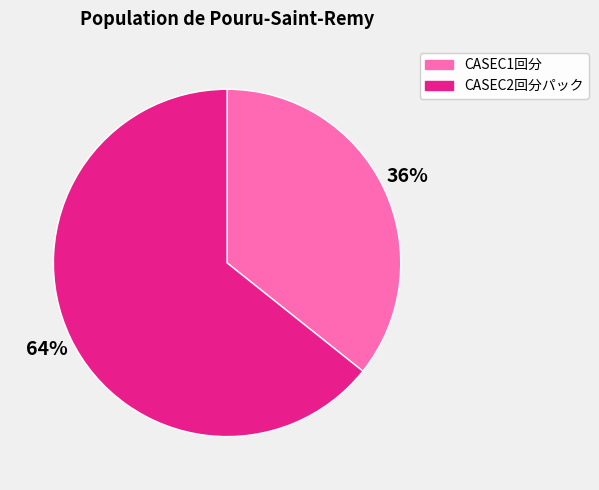

Is there any slice that represents more than half of the pie?

Yes